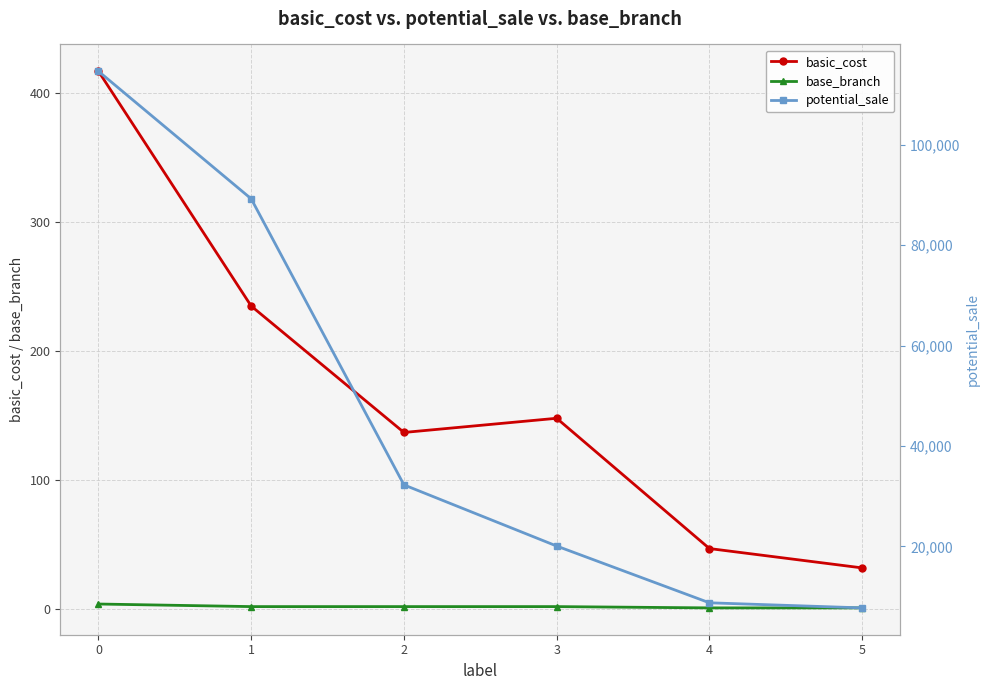

Is the value of potential_sale at 1 greater than the value of basic_cost at 4?

Yes